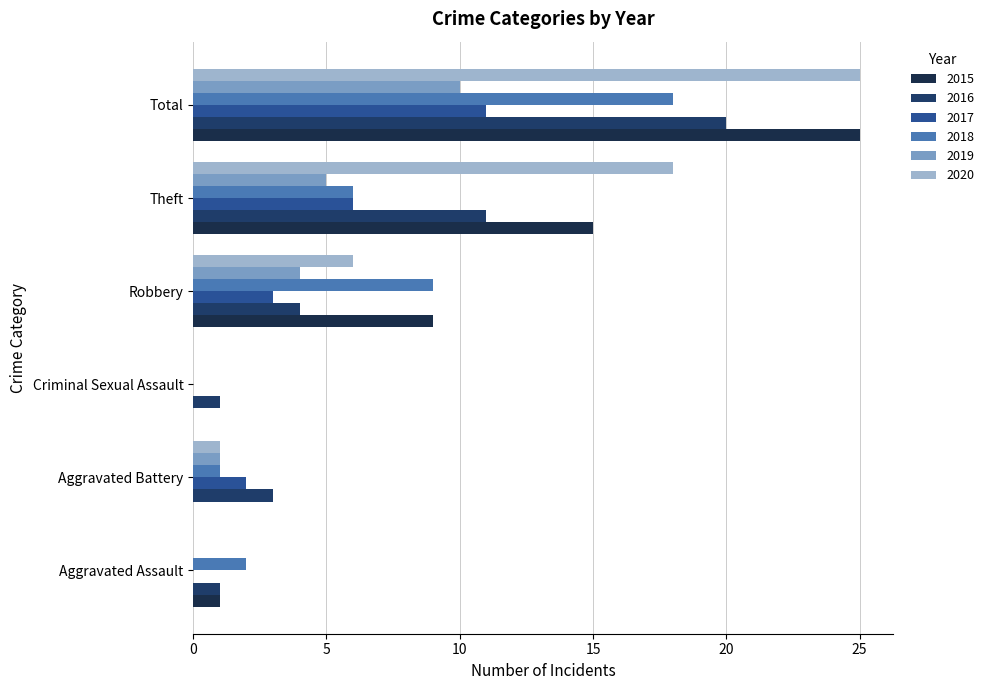

True or false: 2020 has a value of 3 at Robbery.

False